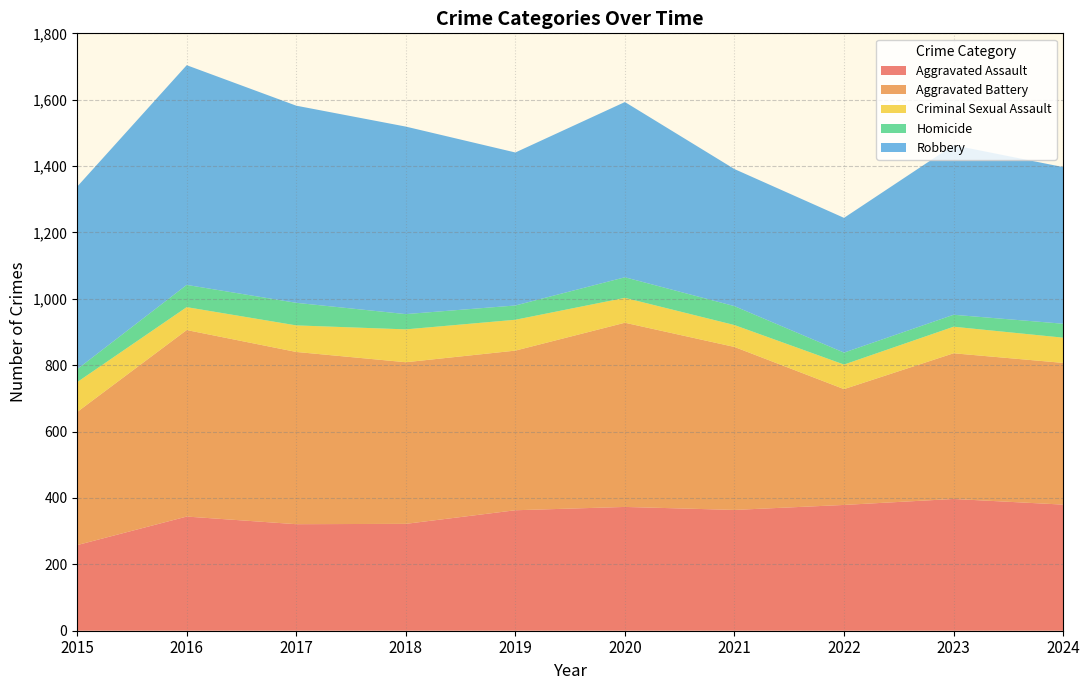

List the series in order of their peak value, highest first.

Robbery, Aggravated Battery, Aggravated Assault, Criminal Sexual Assault, Homicide